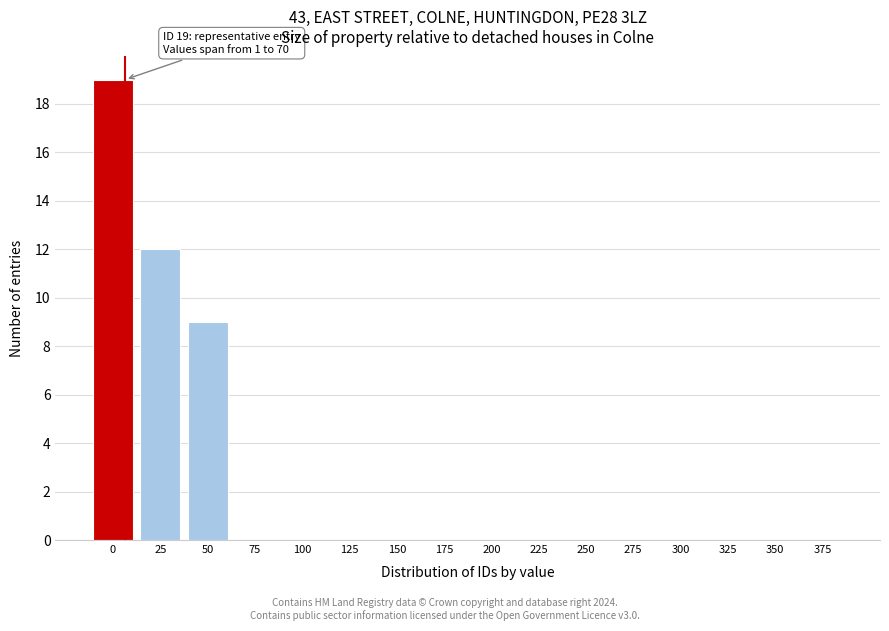

Reading left to right, extract all data points from this chart.

0=19	25=12	50=9	75=0	100=0	125=0	150=0	175=0	200=0	225=0	250=0	275=0	300=0	325=0	350=0	375=0